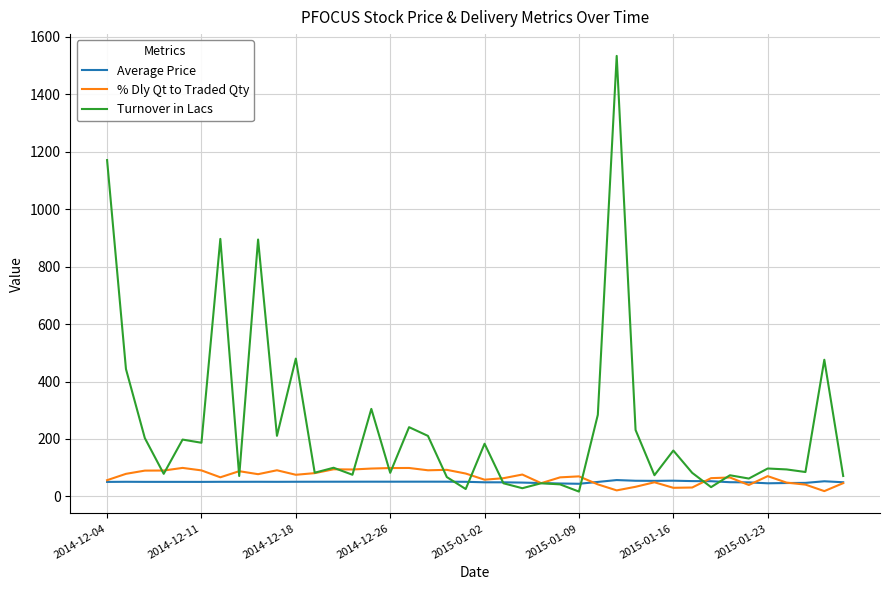

What is the maximum value shown in the chart?

1534.1